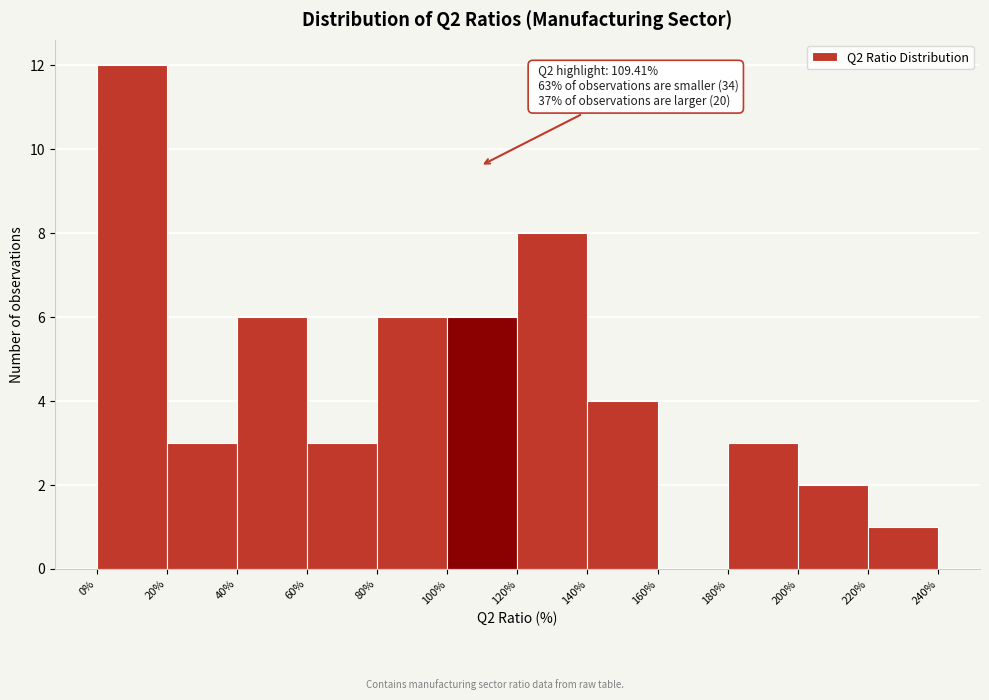

Over which range of the x-axis is the bar tallest?

0% to 20%